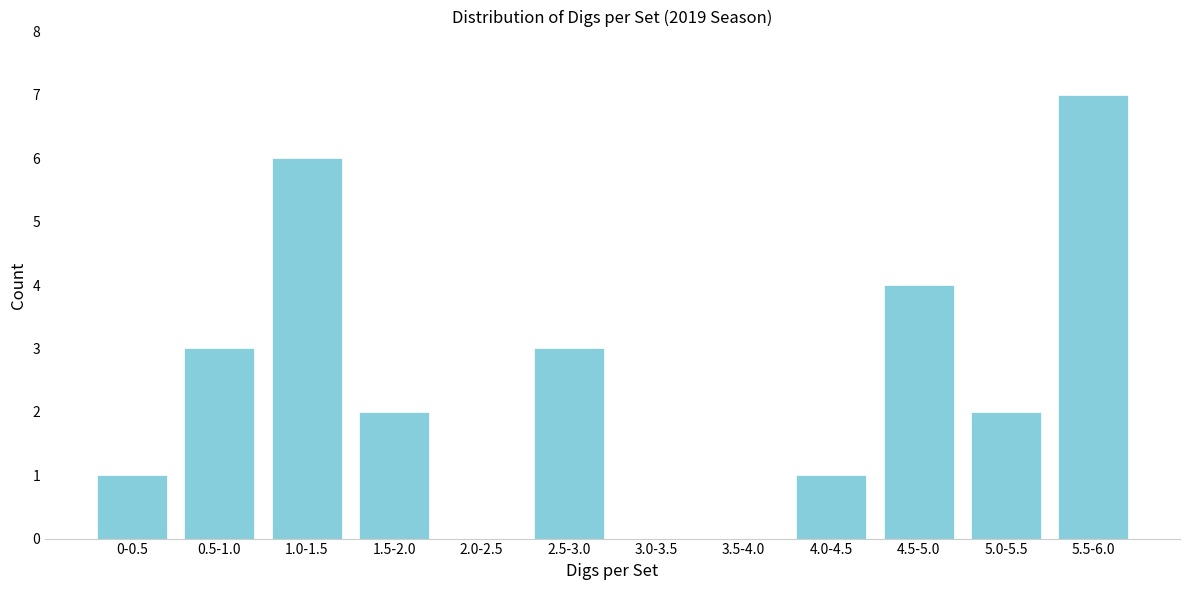

Reading left to right, extract all data points from this chart.

0-0.5=1	0.5-1.0=3	1.0-1.5=6	1.5-2.0=2	2.0-2.5=0	2.5-3.0=3	3.0-3.5=0	3.5-4.0=0	4.0-4.5=1	4.5-5.0=4	5.0-5.5=2	5.5-6.0=7